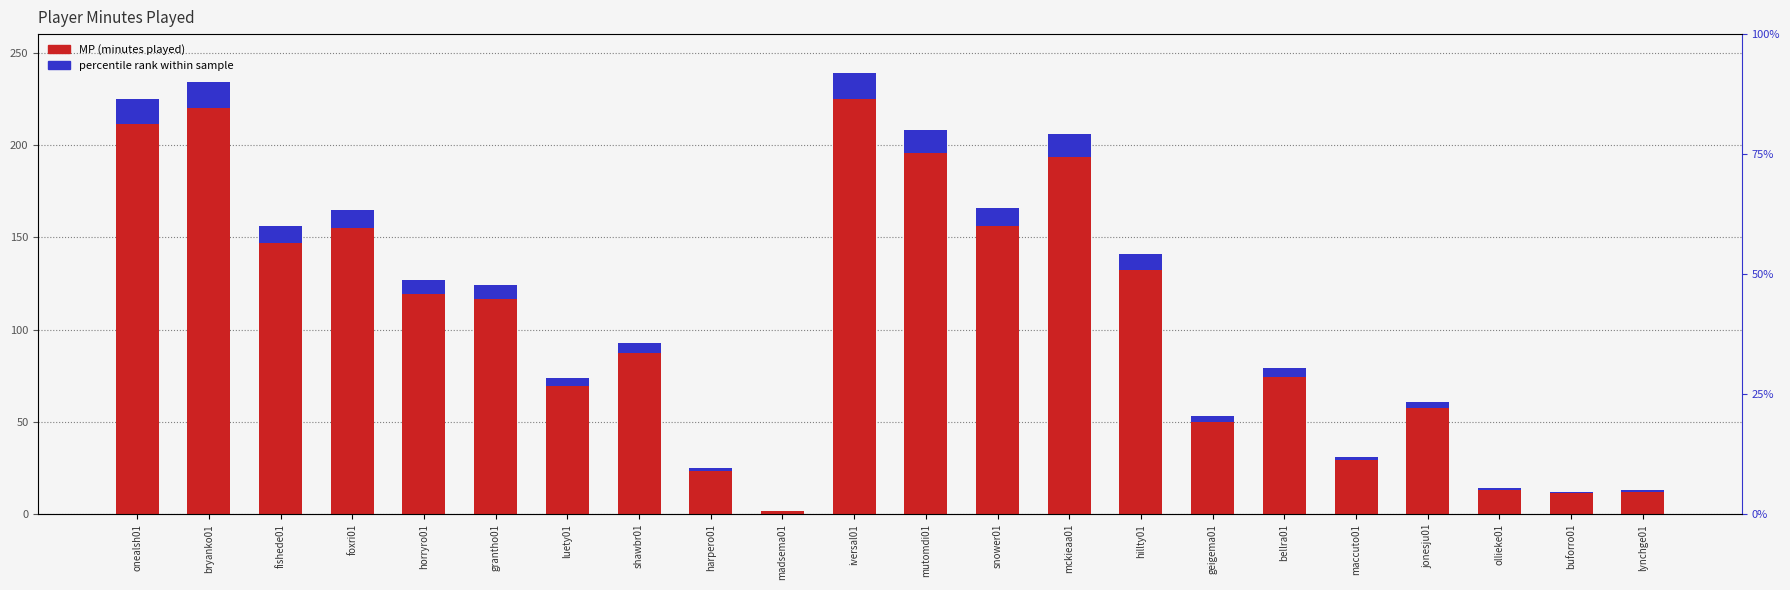

What is the difference between the percentile rank within sample values at luety01 and snower01?

5.5